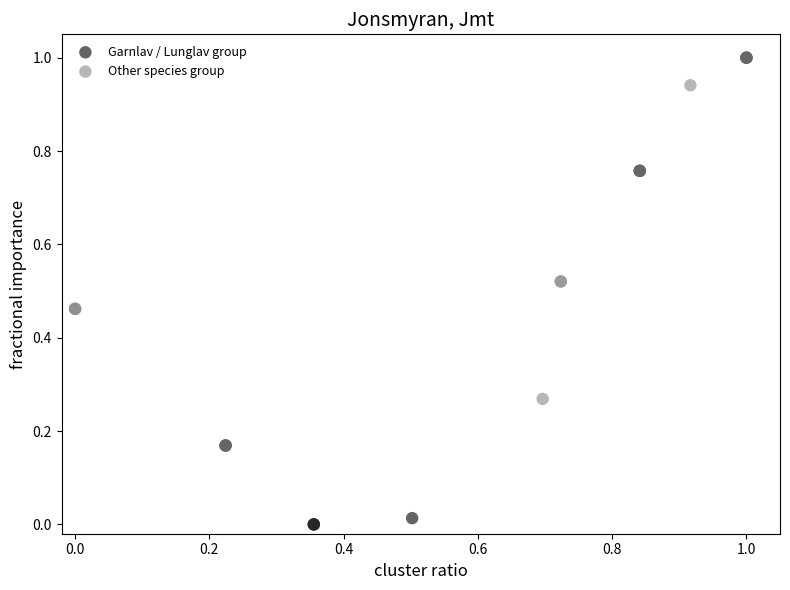

Which series has the largest Y range (max minus min)?

Garnlav / Lunglav group